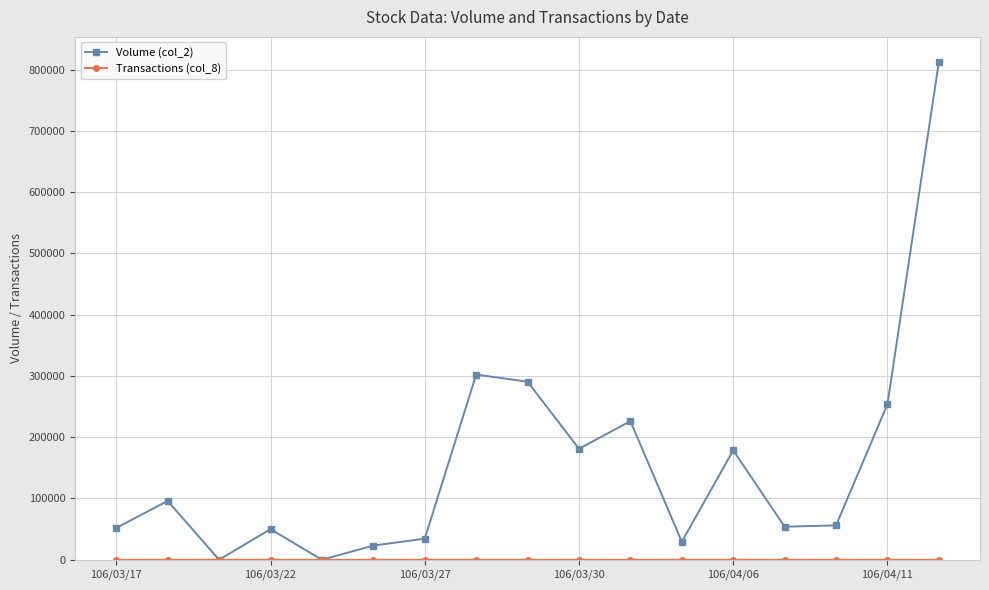

What is the greatest value displayed?

812640